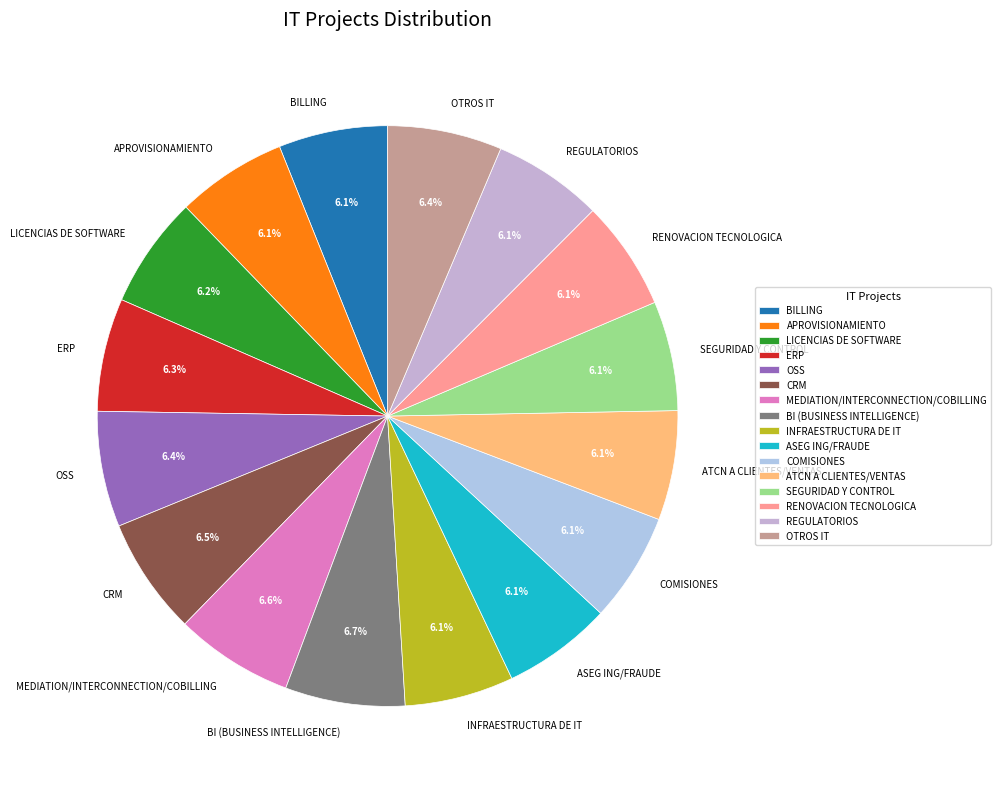

Is it true that INFRAESTRUCTURA DE IT is 6% of the pie?

True